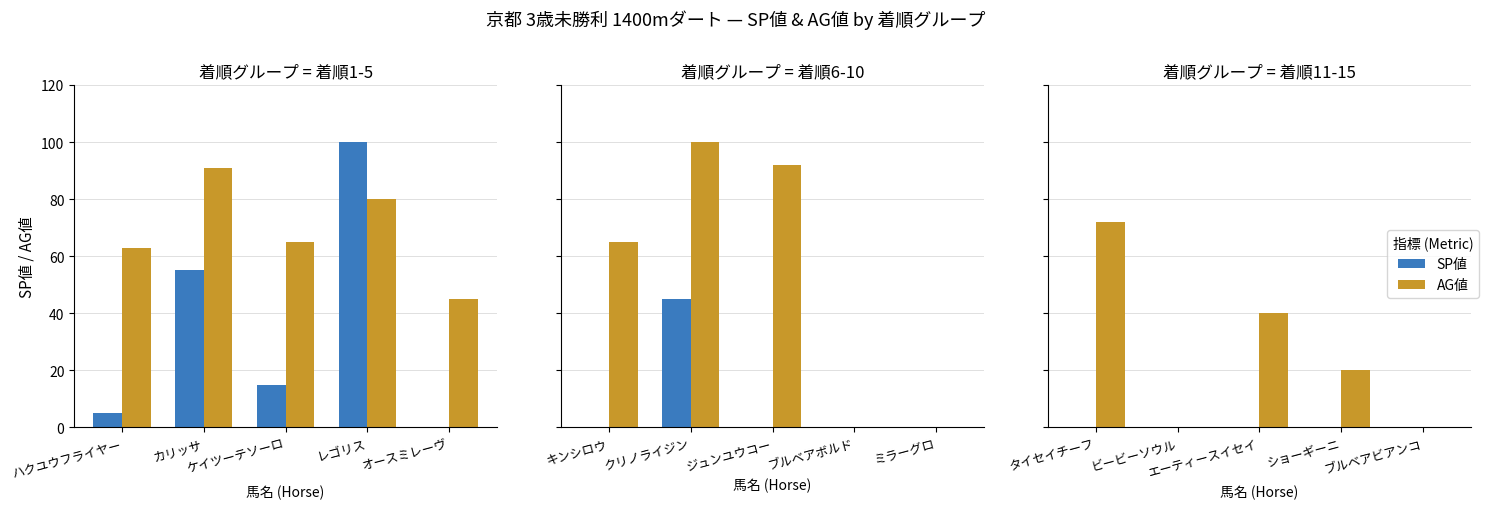

Which has a higher value, ビービーソウル or ブルベアビアンコ?

ビービーソウル